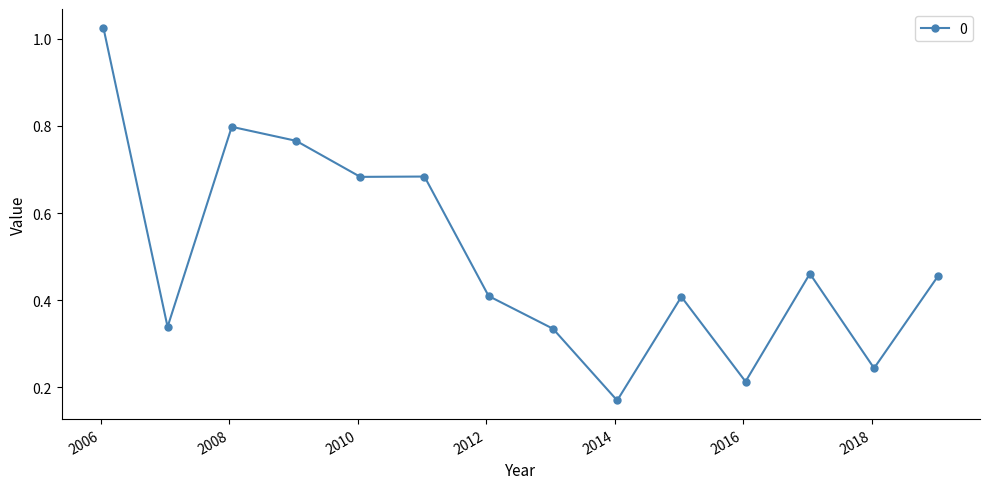

True or false: there are more than 2 points higher than both neighbors.

True